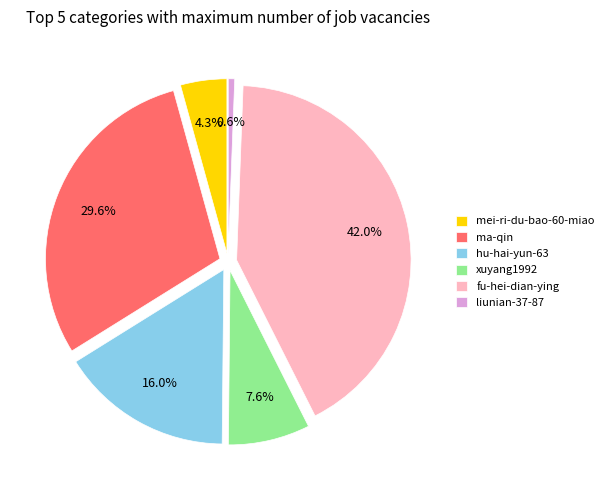

To the nearest percent, what portion does ma-qin represent?

30%